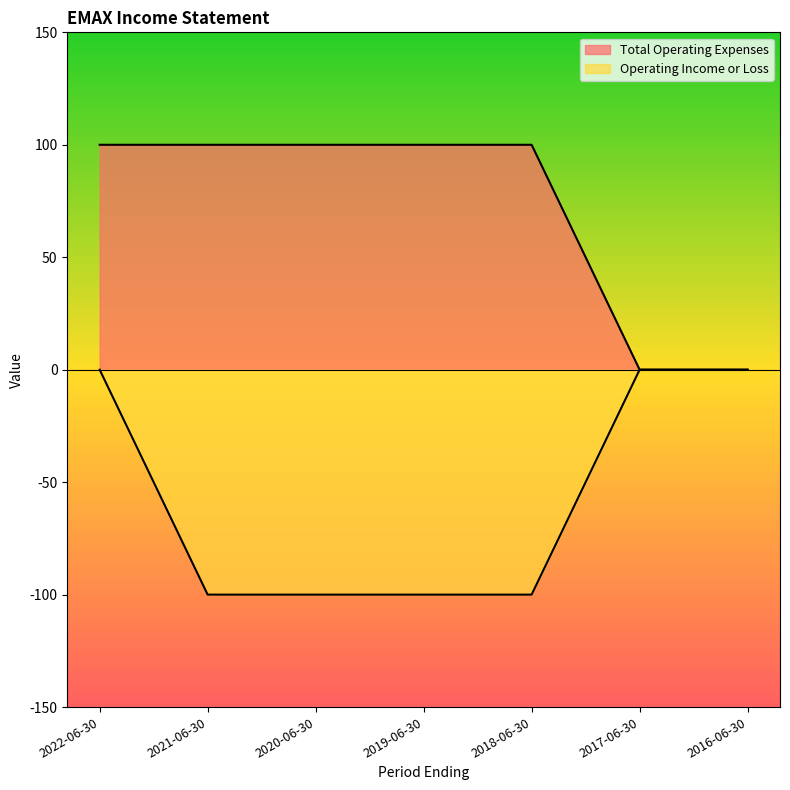

How many Operating Income or Loss values are between -100 and 0?

7